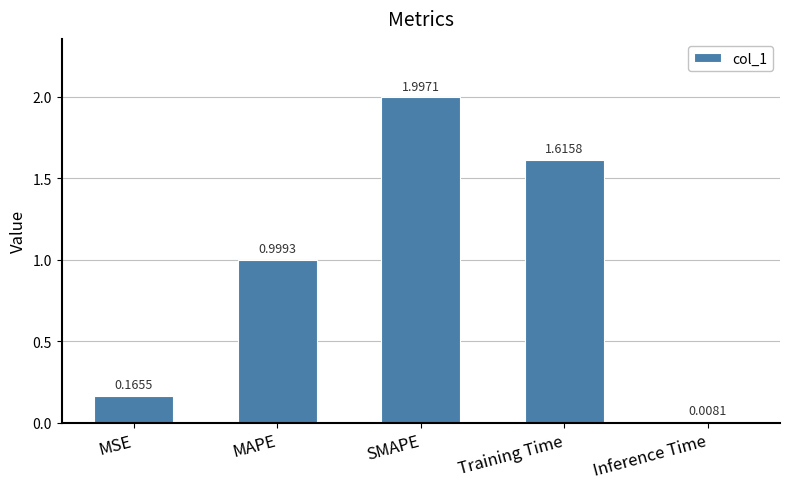

What is the label of the 2nd bar from the right?

Training Time